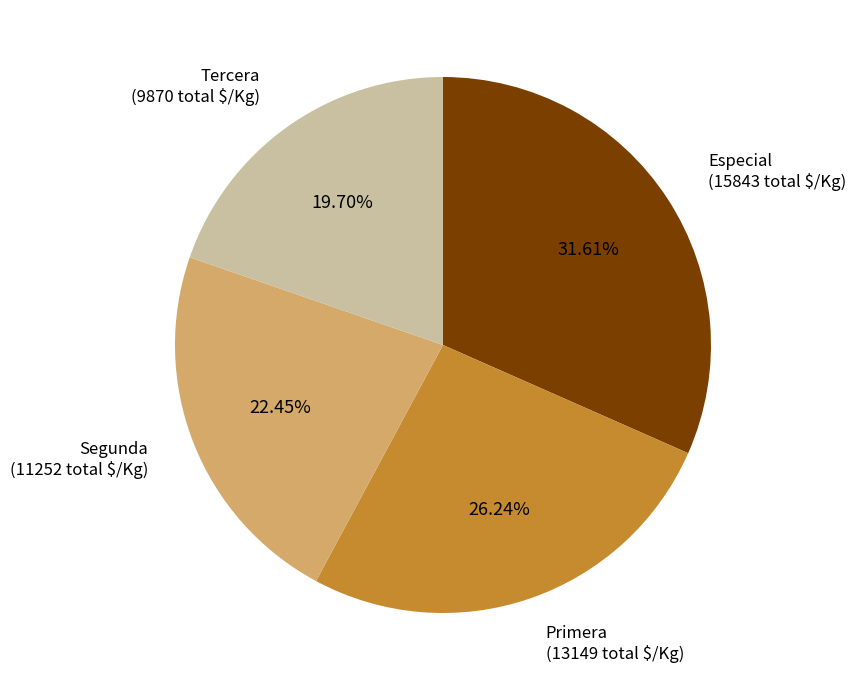

To the nearest percent, what is the average slice percentage?

25%